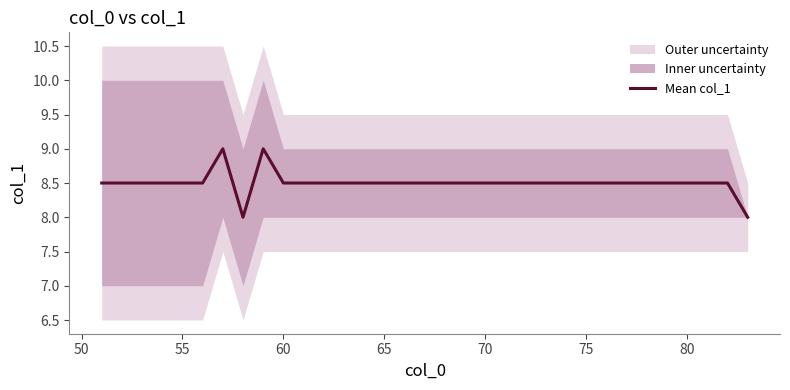

How many lines are shown in the chart?

1